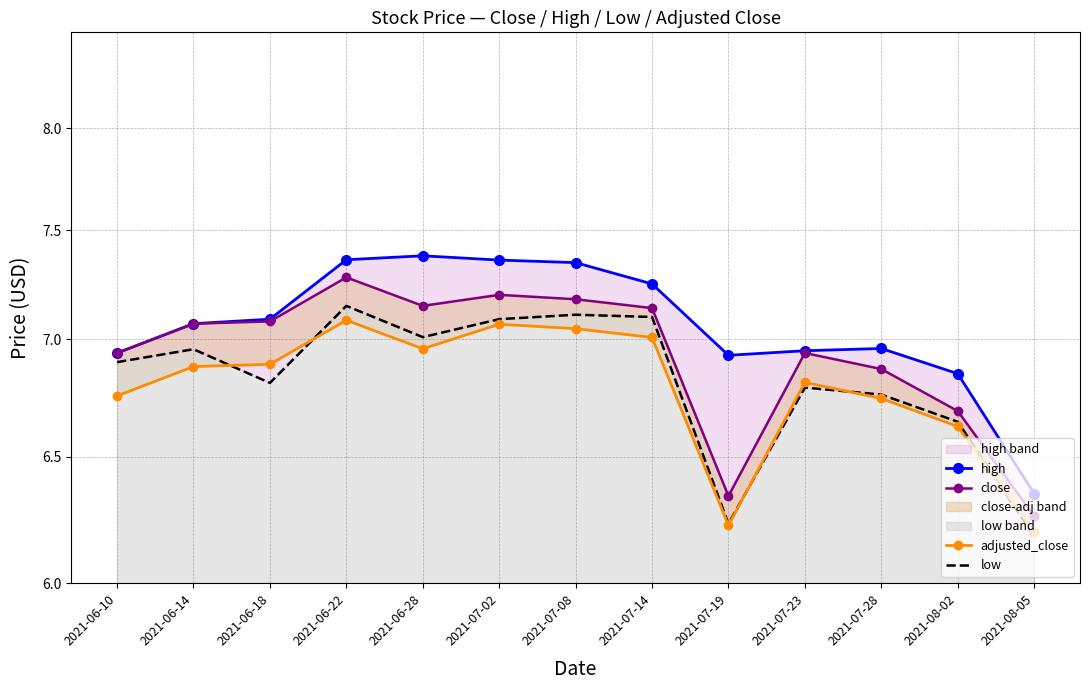

Which category has the highest value in the high series?

2021-06-28